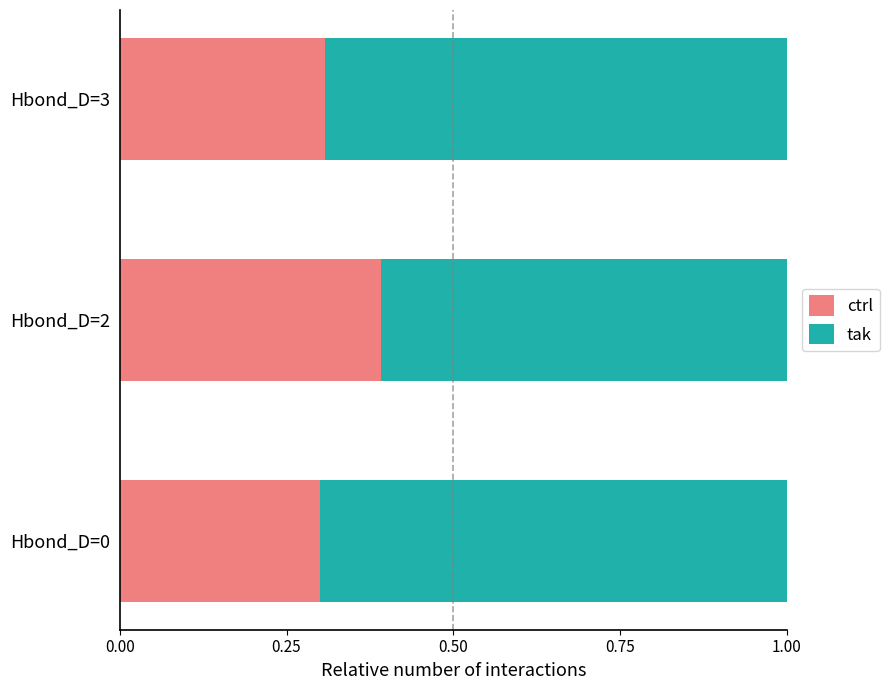

How many ctrl values are between 0 and 1?

3